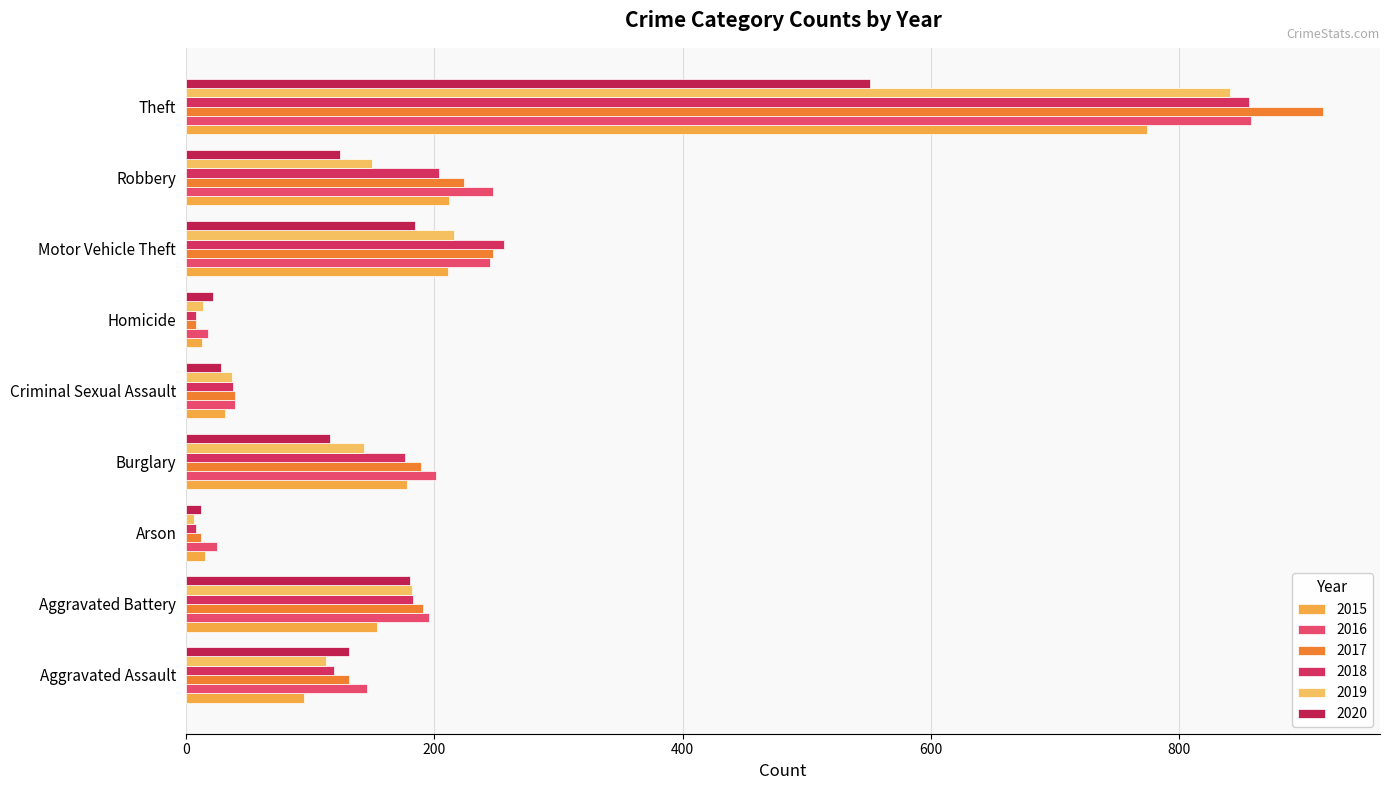

Where is 2019 nearest to the value 423?

Motor Vehicle Theft